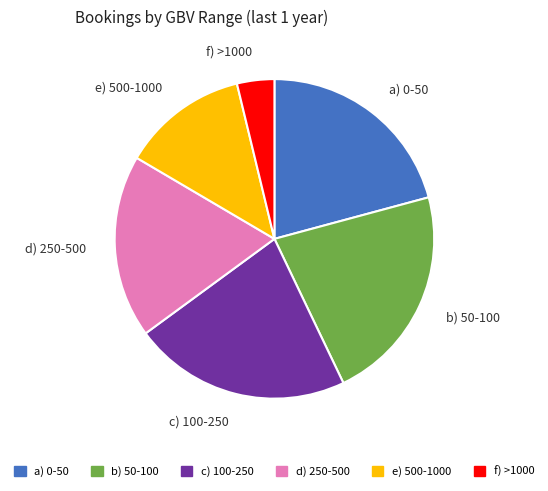

What is the ratio of the value at b) 50-100 to the value at f) >1000?

5.9